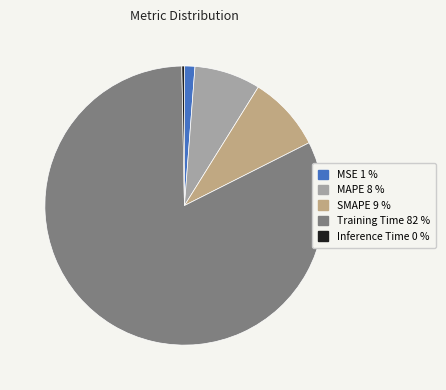

Rank the categories by value from lowest to highest.

Inference Time, MSE, MAPE, SMAPE, Training Time